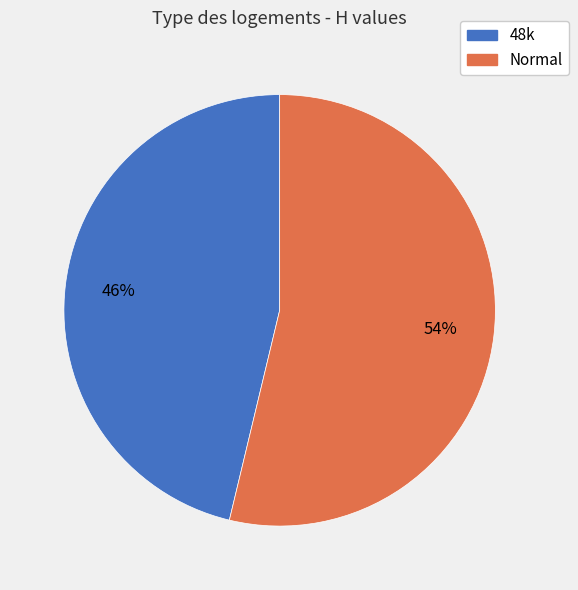

How many segments does this pie chart have?

2